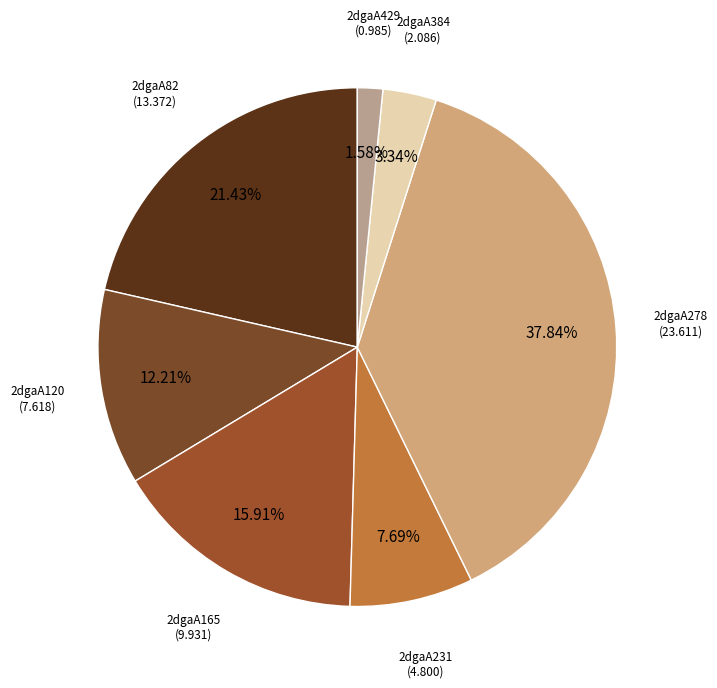

Which has a higher value, 2dgaA82 or 2dgaA384?

2dgaA82